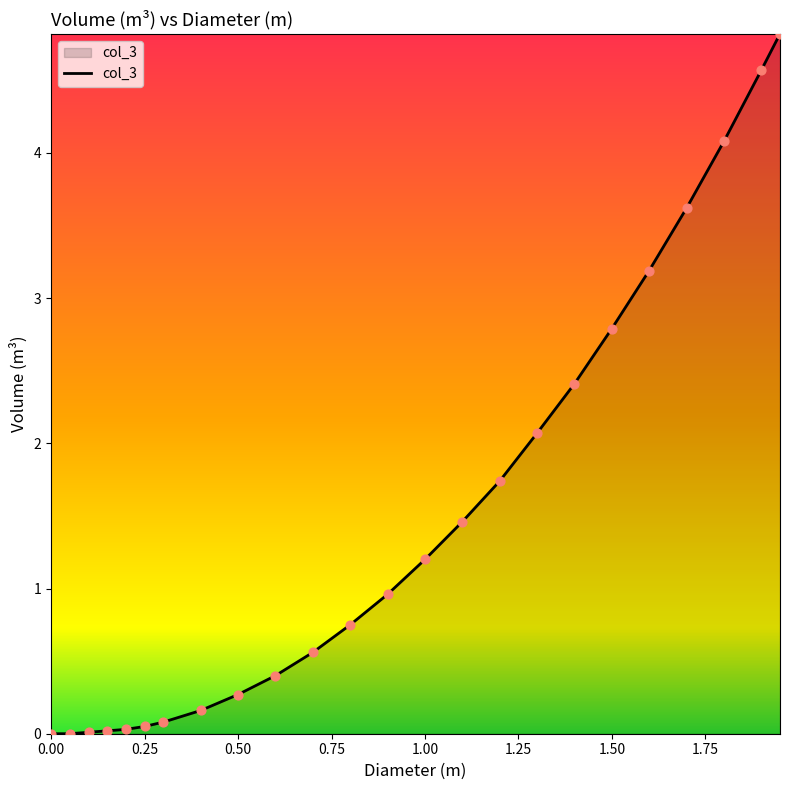

What is the greatest value displayed?

4.8